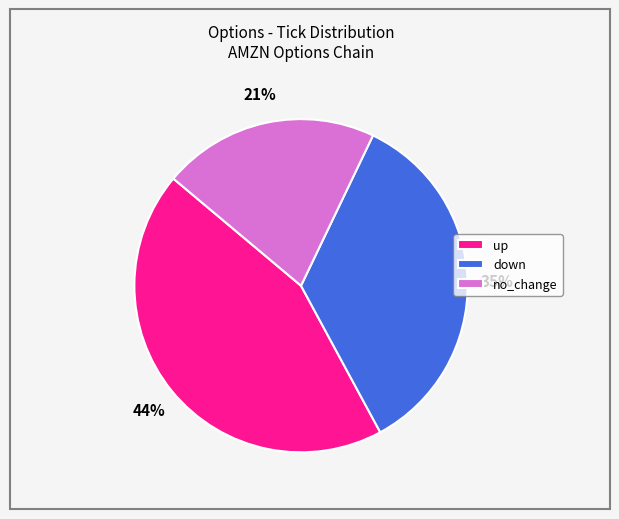

Which category has the biggest portion of the pie?

up